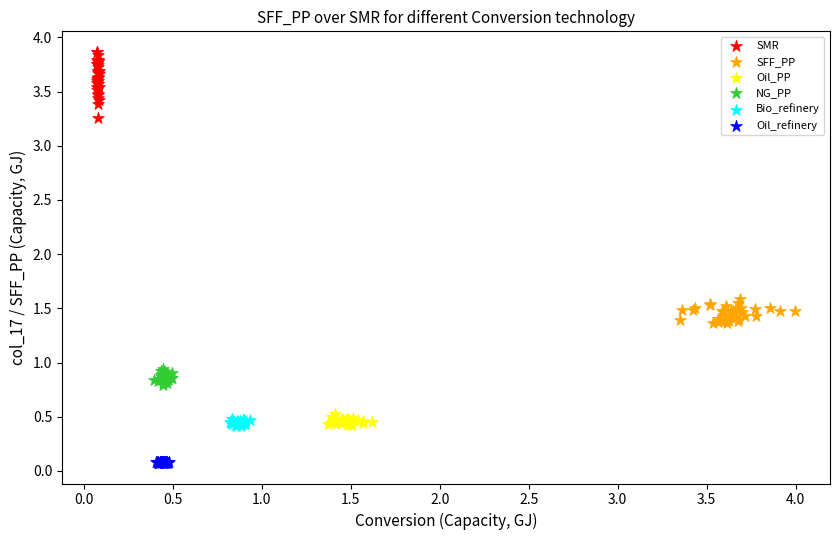

Which series has the widest spread of Y values?

SMR